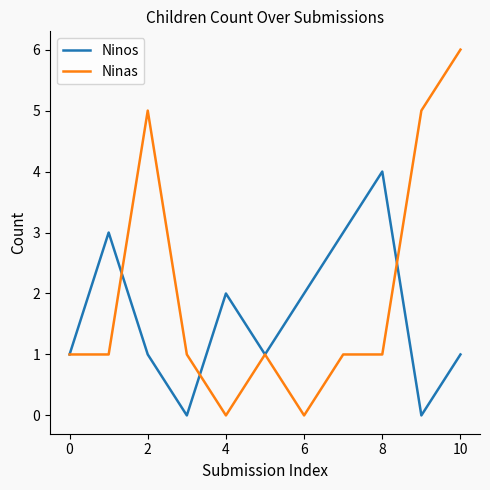

Which series has the largest total across all categories?

Ninas